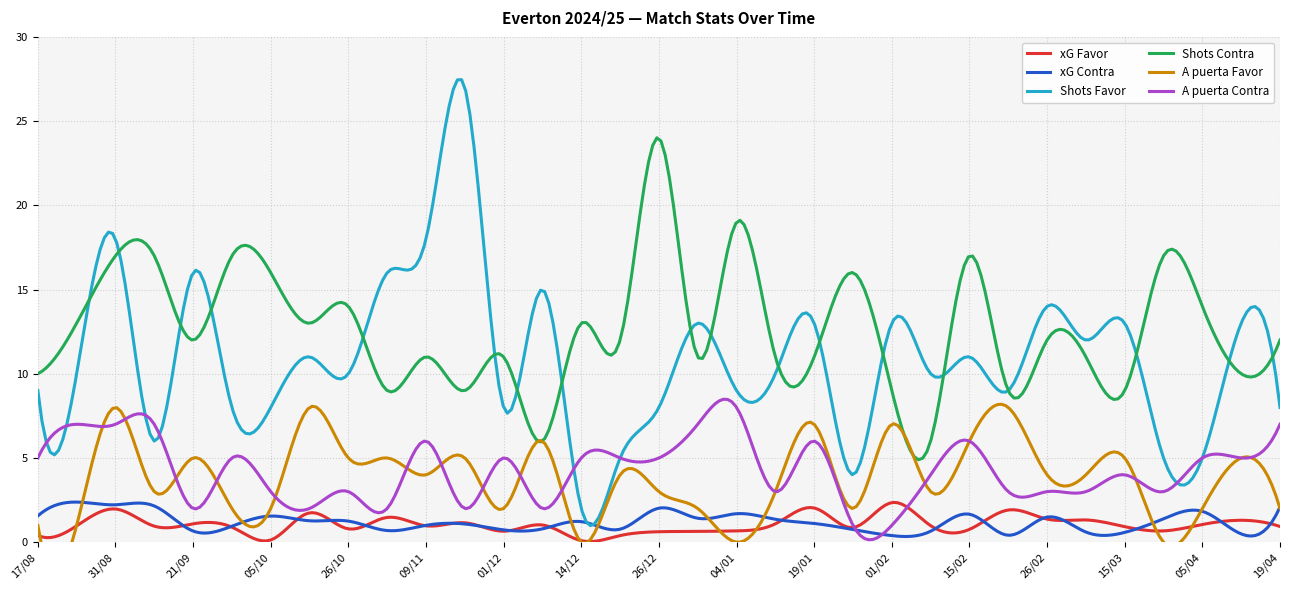

List the series in order of their peak value, lowest first.

xG Favor, xG Contra, A puerta Favor, A puerta Contra, Shots Contra, Shots Favor